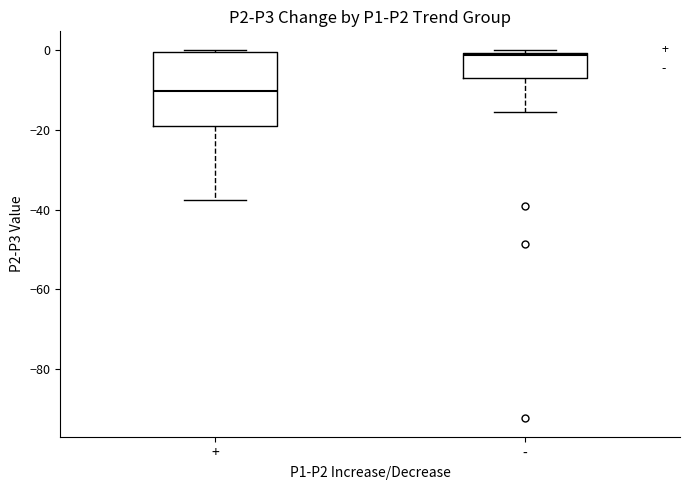

Where is the upper edge of the box for + on the y-axis? The values are not printed on the chart, so give them approximately, as read against the axis.

0